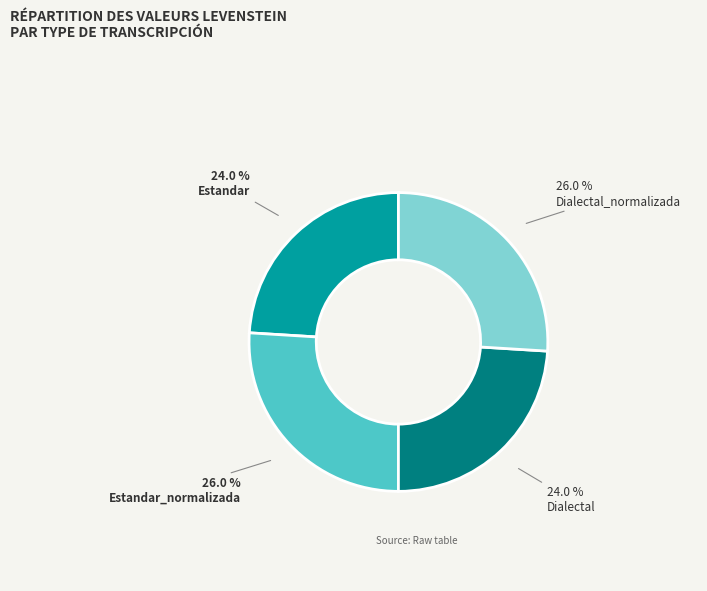

The Dialectal_normalizada slice represents 33% of the pie. True or false?

False